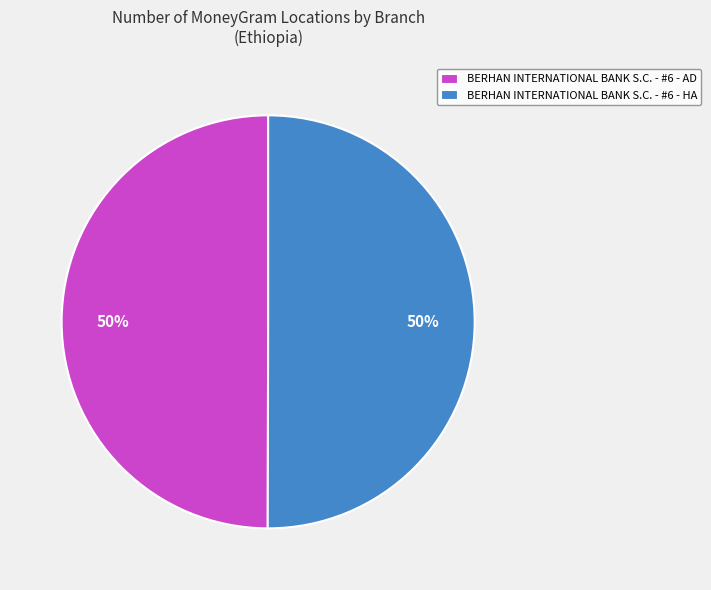

How many slices are in this pie chart?

2